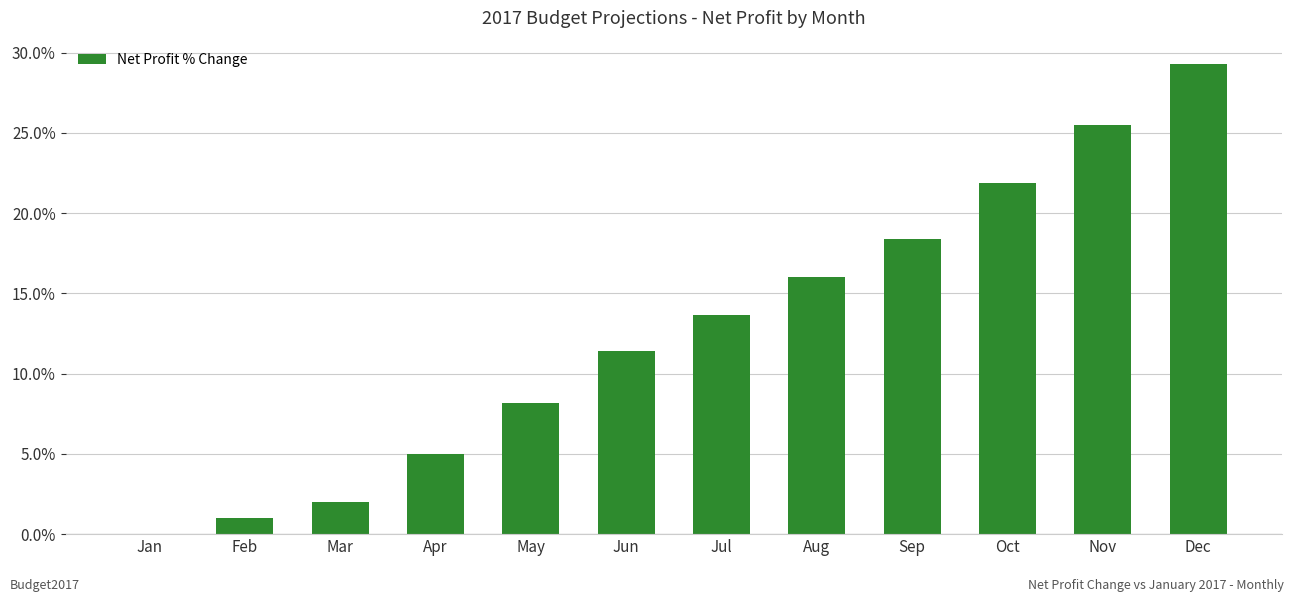

How many data points are above 13?

6